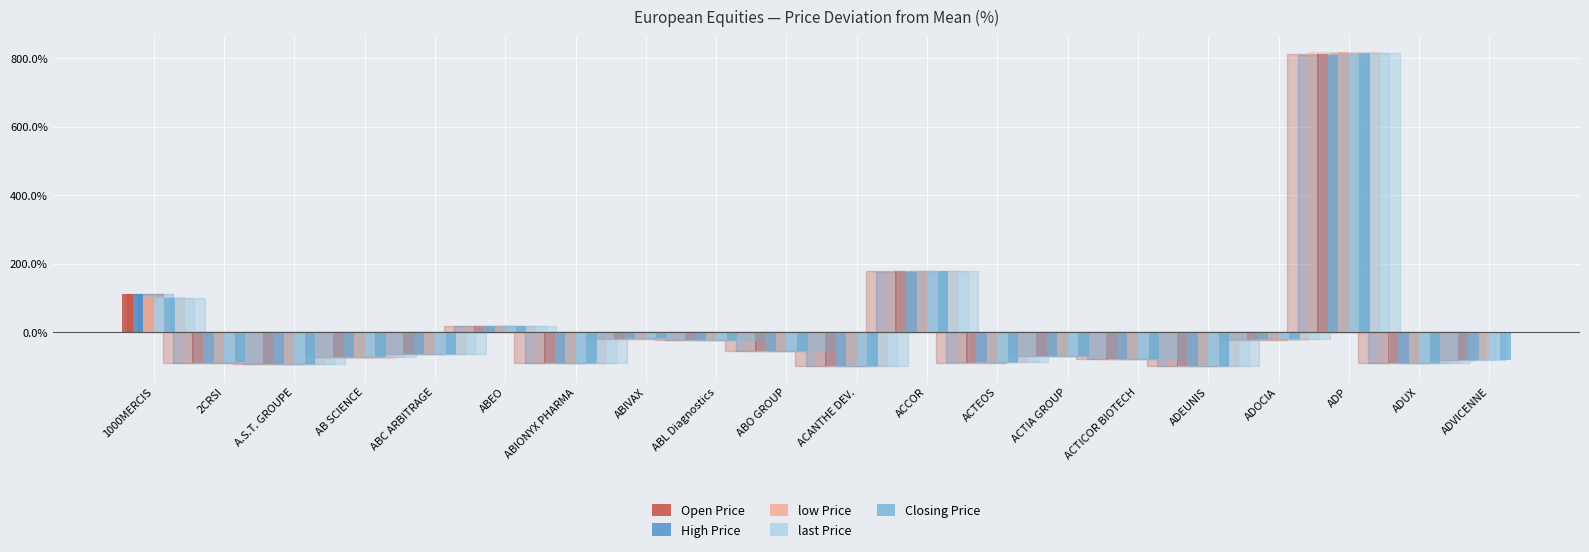

What is the maximum value shown in the chart?

817.0